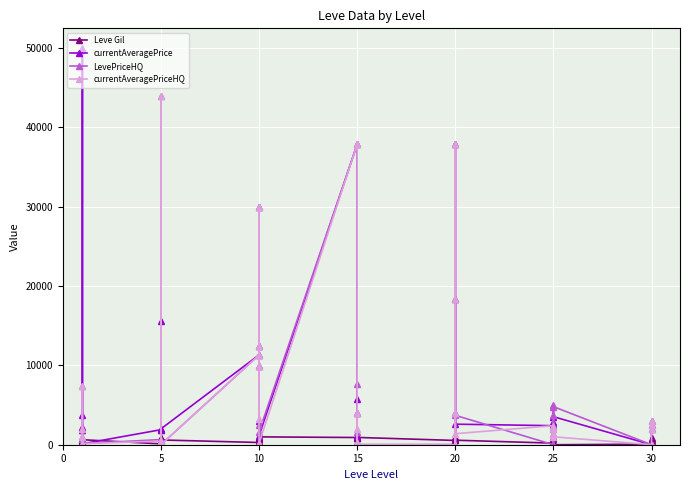

Between 20 and 19, which is larger?

20